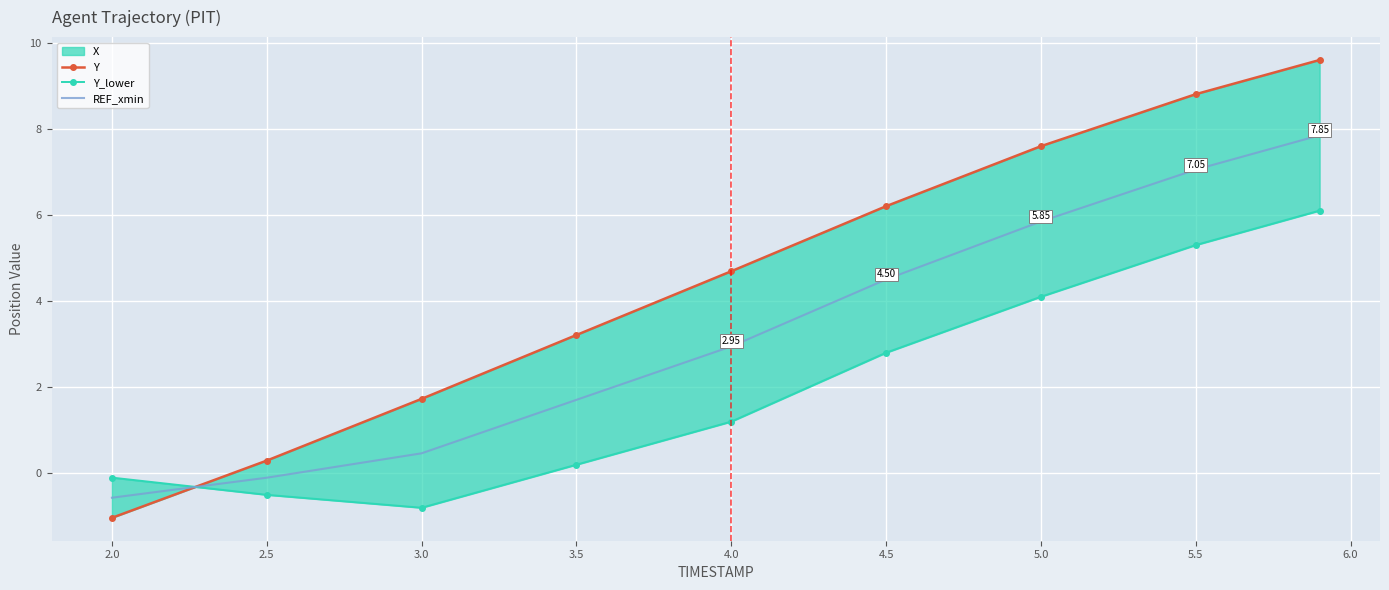

Which series has the largest total across all categories?

Y